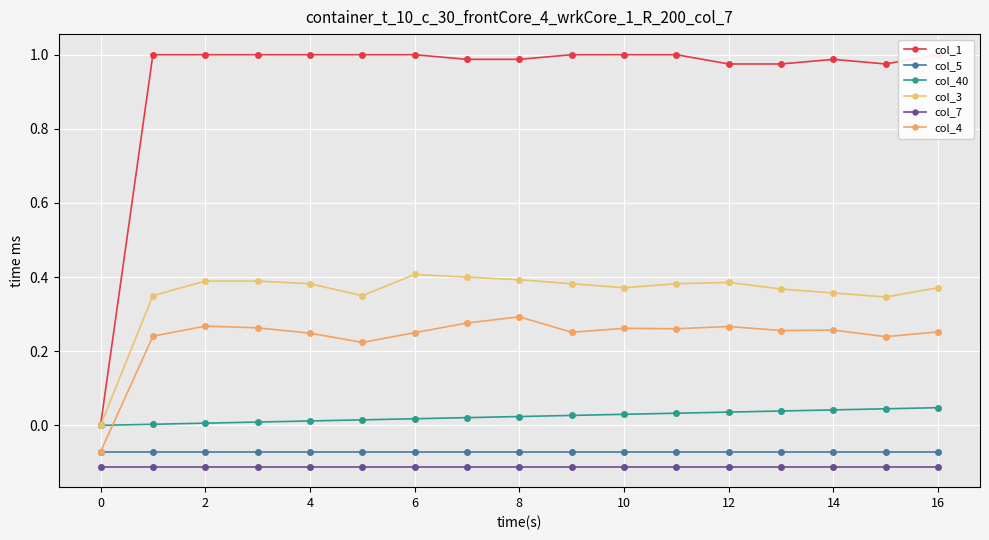

Which series has the widest spread of values?

col_1